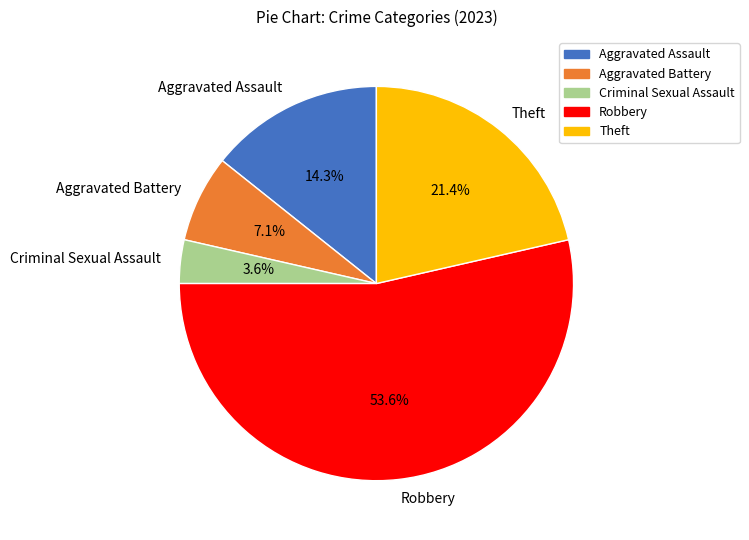

Is there any slice that represents more than half of the pie?

Yes